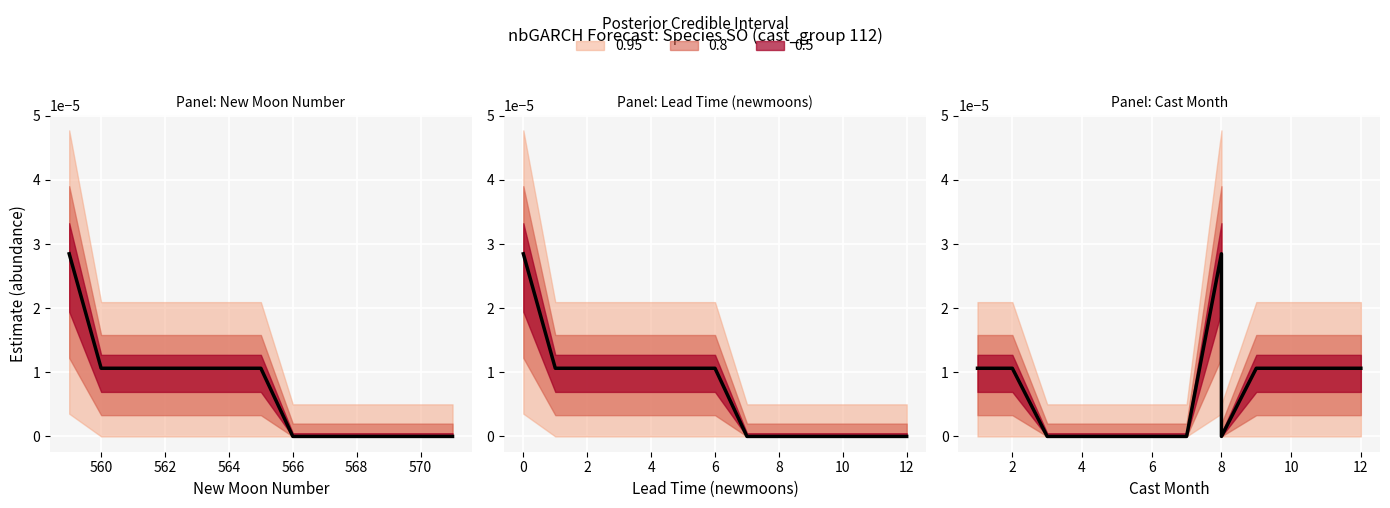

Does the chart display data point markers on the line(s)?

No